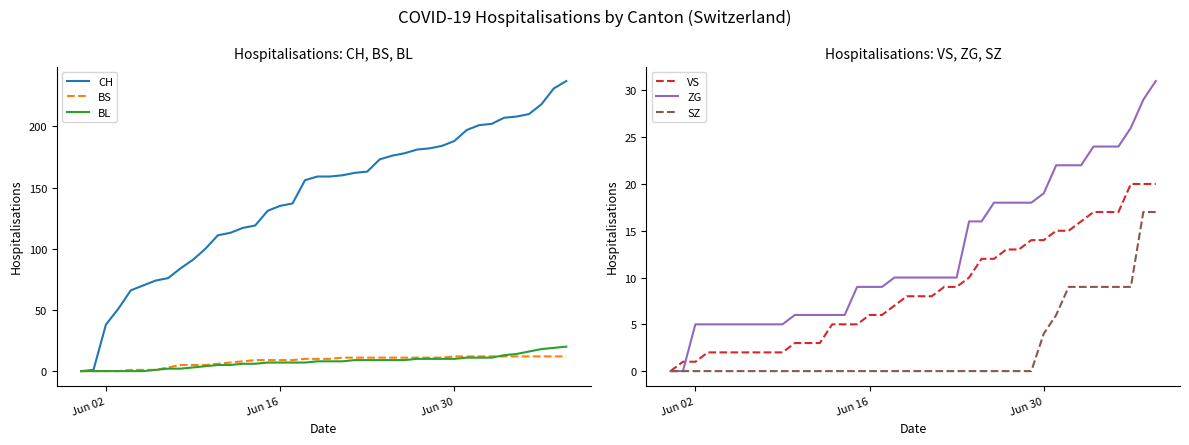

What is the sum of all CH values?

5646